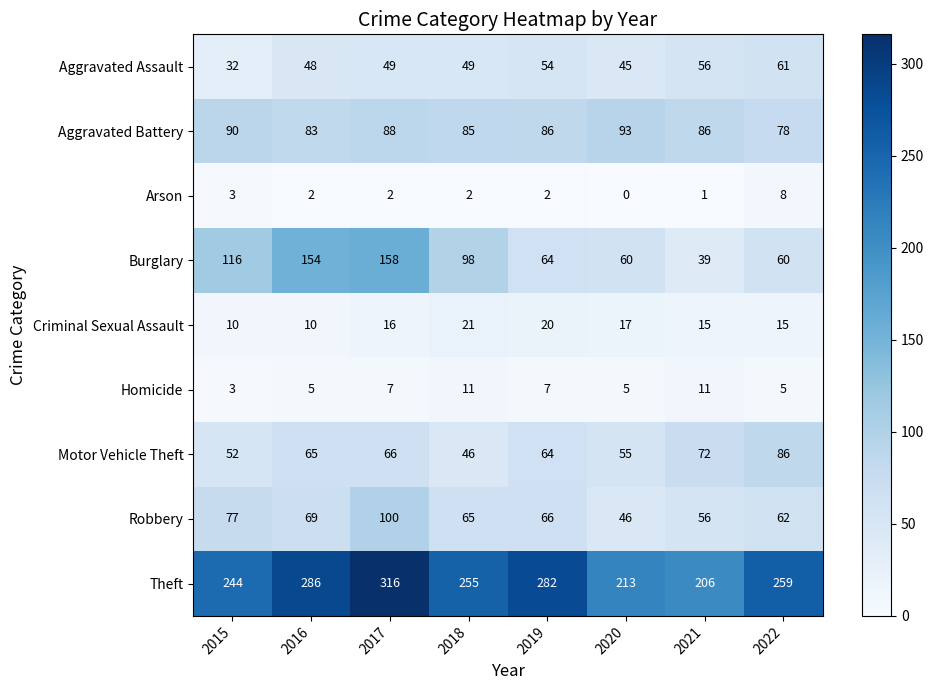

What is the difference between the maximum and minimum values in the Aggravated Battery series?

15